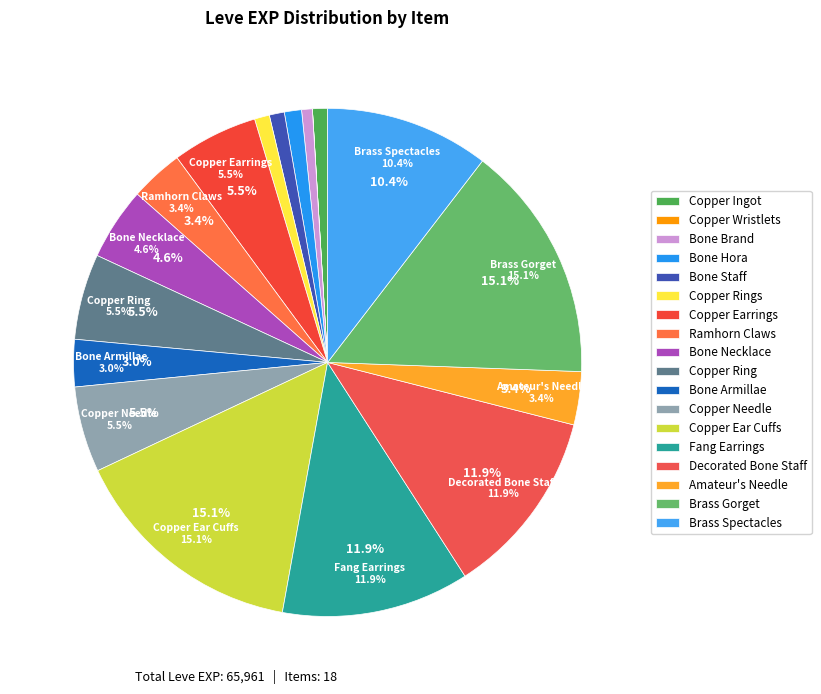

What percentage is the Copper Needle slice, to the nearest percent?

5%